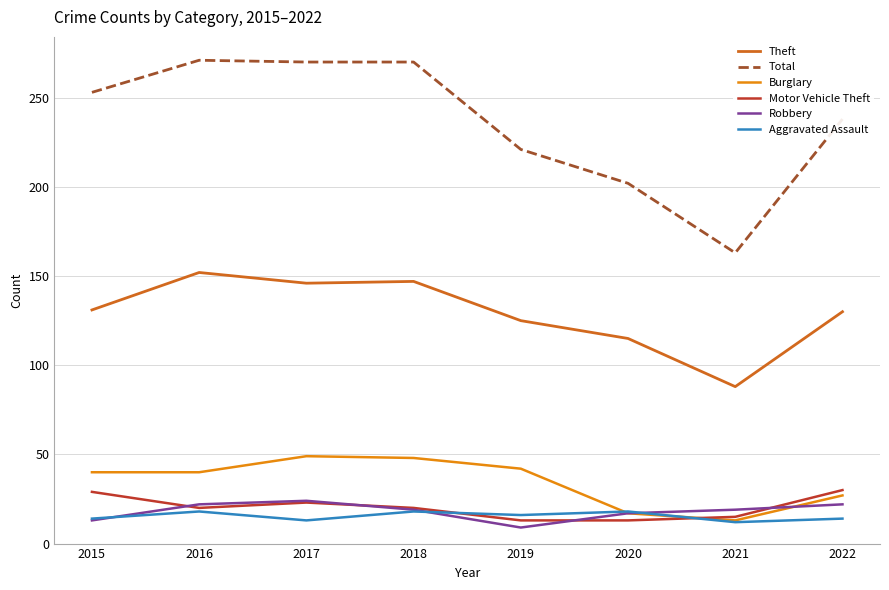

The value of Aggravated Assault at 2022 is 14. True or false?

True